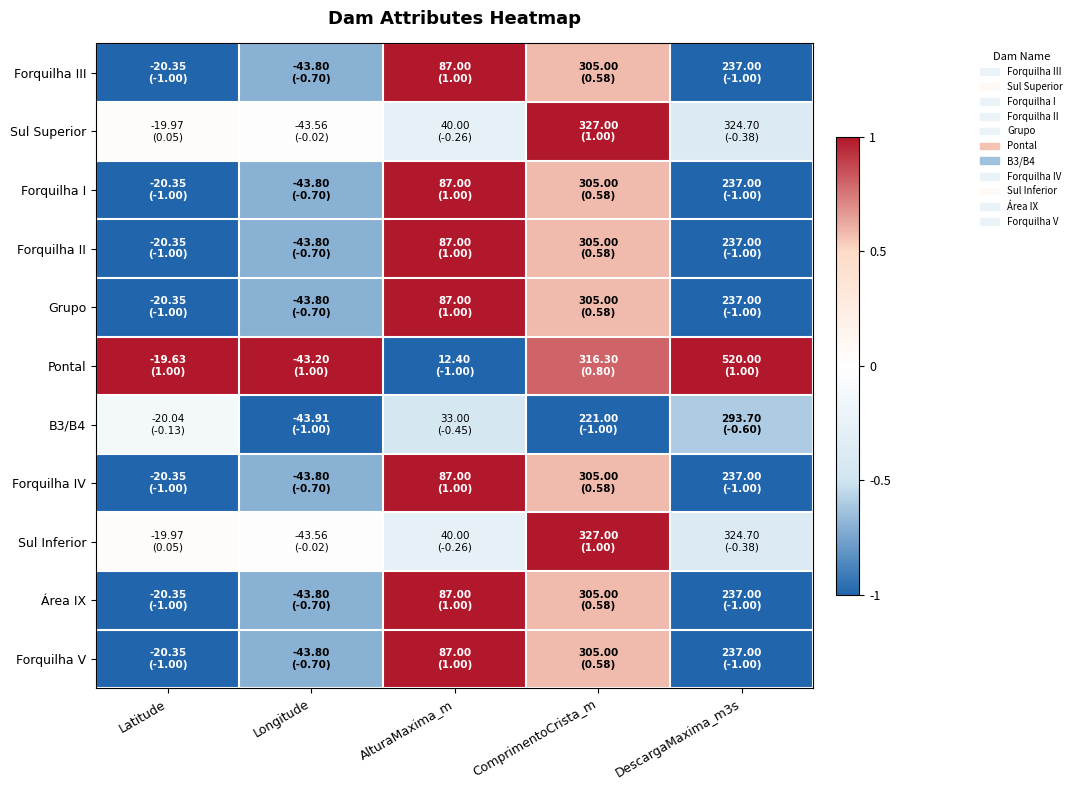

How many Forquilha II values are between -1 and 0?

3